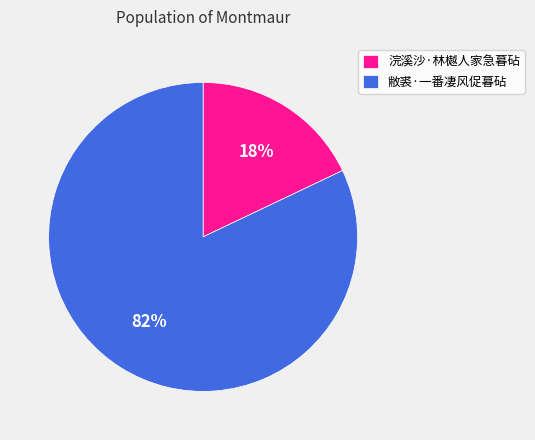

To the nearest percent, what is the difference between the 浣溪沙·林樾人家急暮砧 and 敝裘·一番凄风促暮砧 slice percentages?

64%